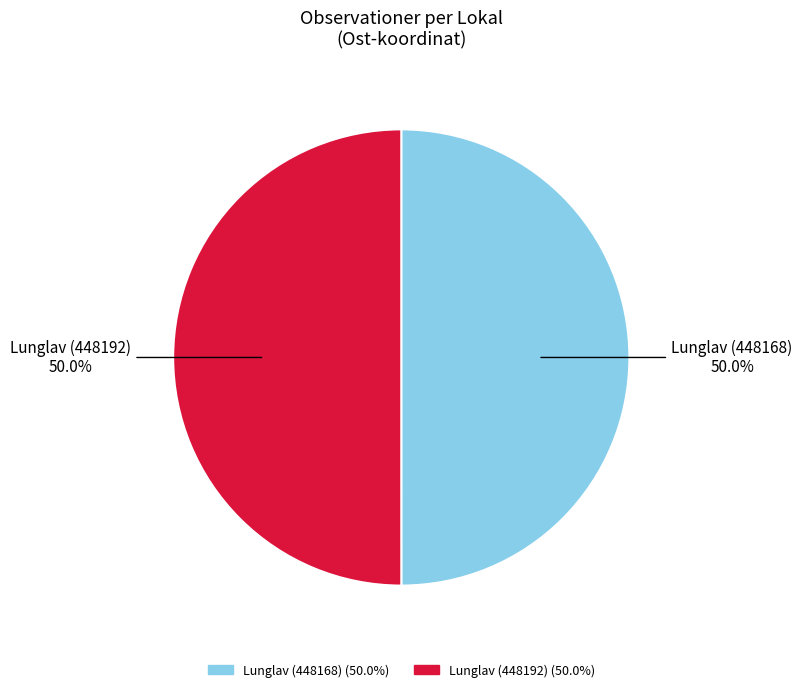

To the nearest percent, what percentage of the pie is Lunglav (448168)?

50%